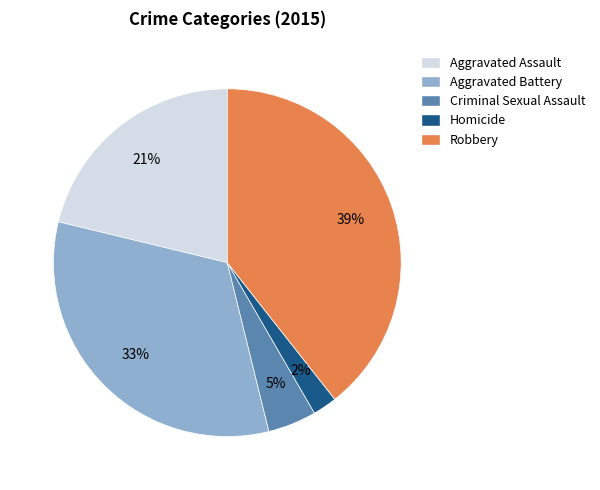

What is the ratio of the value at Homicide to the value at Aggravated Battery?

0.1